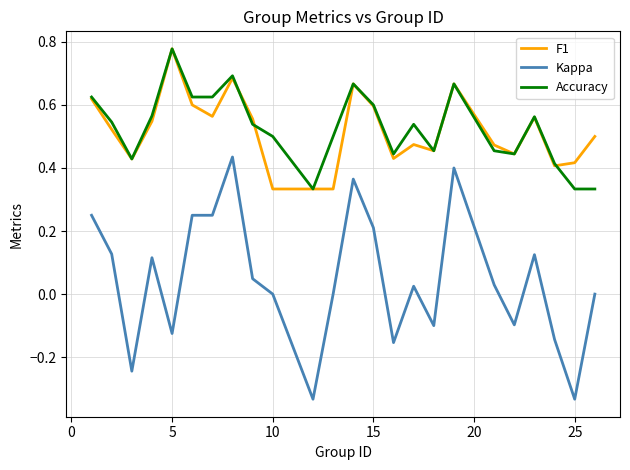

True or false: Accuracy and F1 intersect in this chart.

True